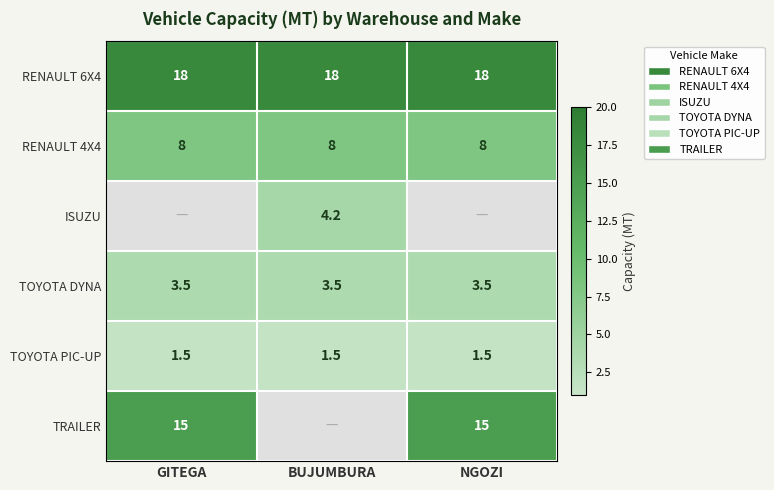

What value does the RENAULT 6X4 series have at NGOZI?

18.0